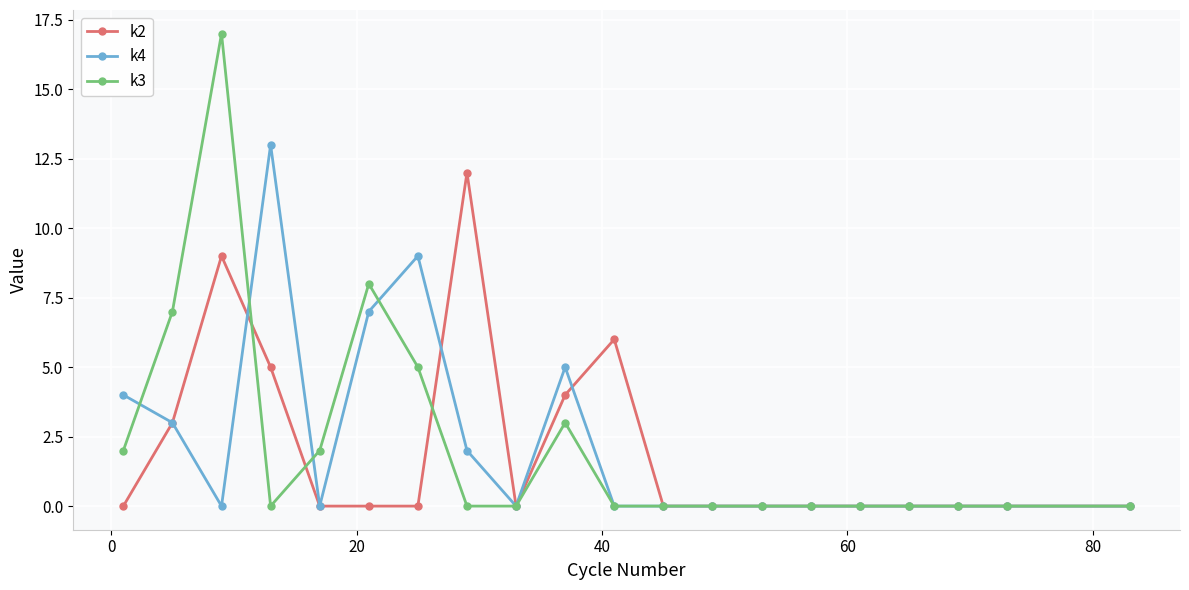

True or false: k2 and k4 intersect in this chart.

True